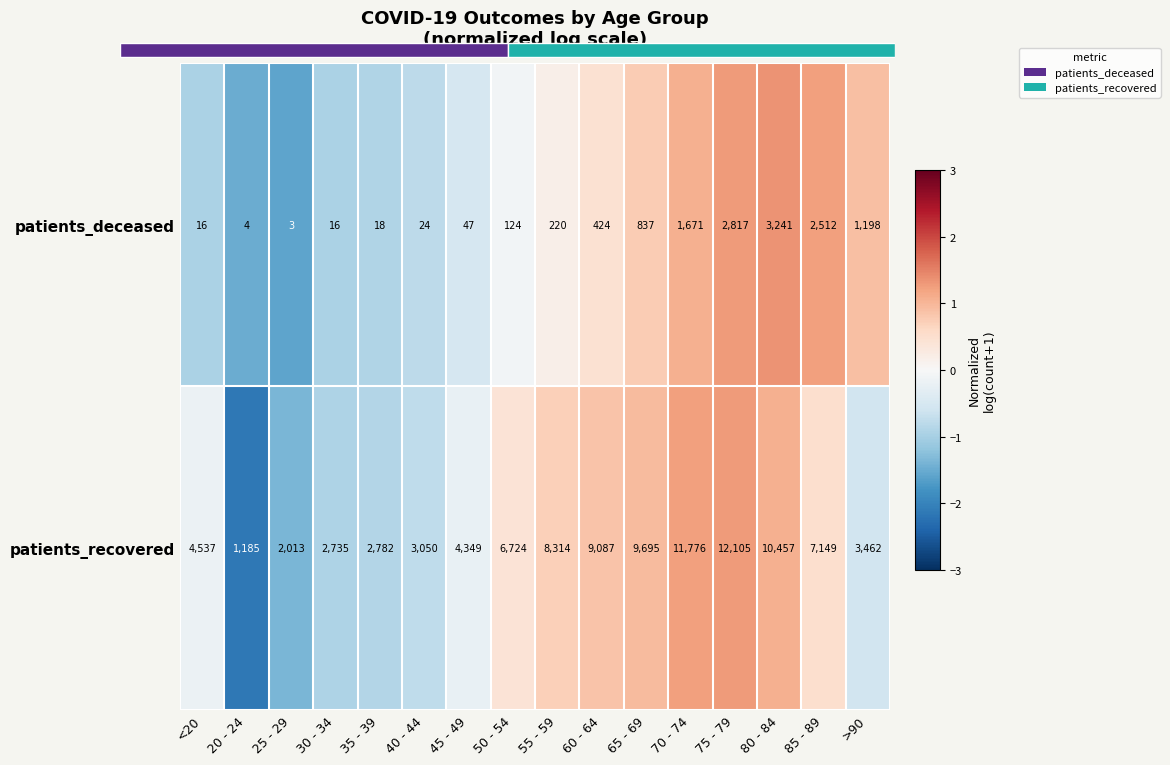

The patients_deceased series shows 0.8 at 65 - 69. True or false?

True